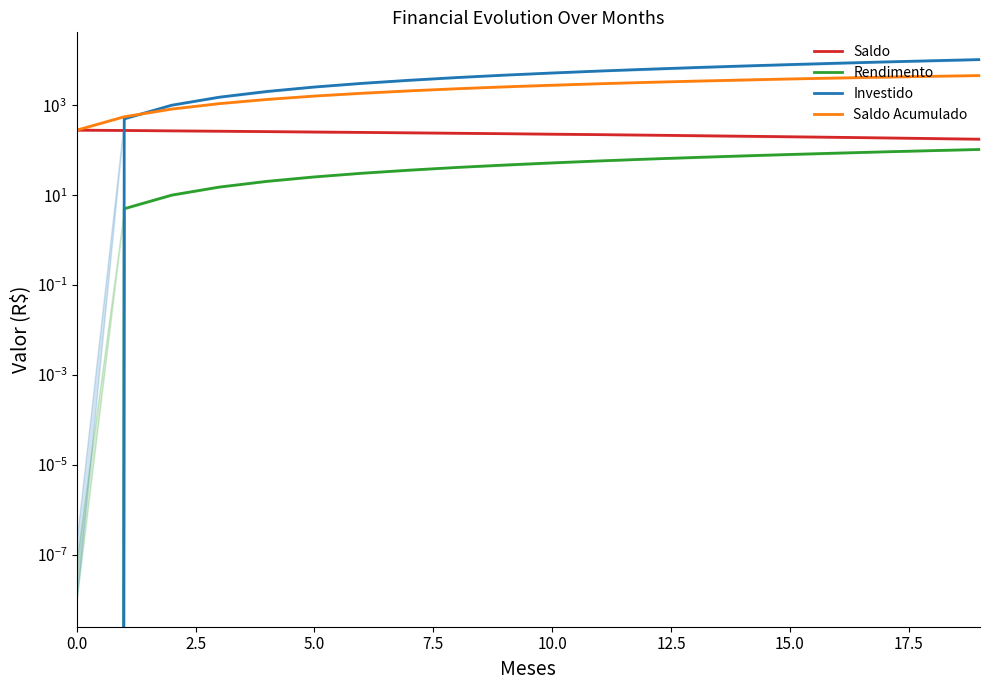

True or false: Saldo and Saldo Acumulado cross at least once.

False